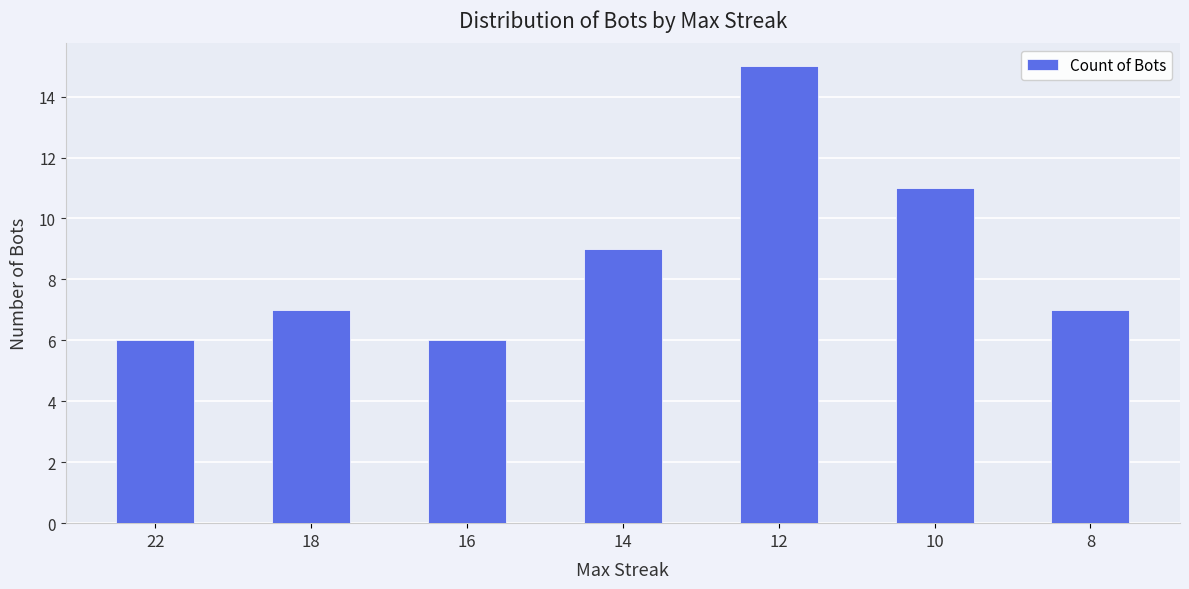

What is the change in value from 18 to 14?

+2